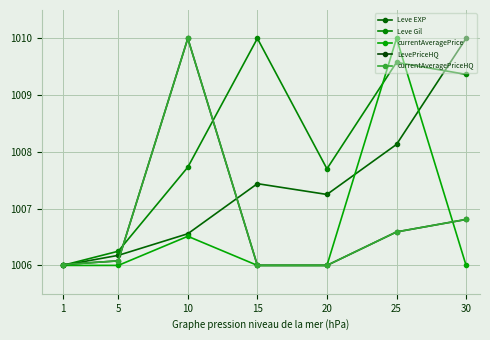

What is the lowest value of the LevePriceHQ series?

1006.0